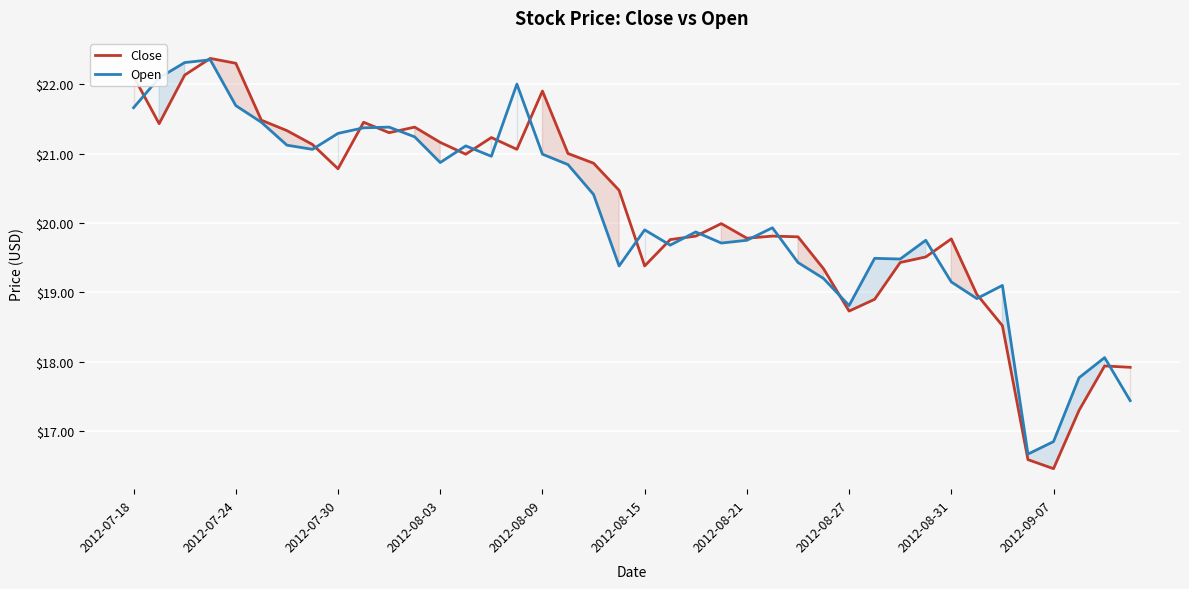

What position from the left is 25?

26